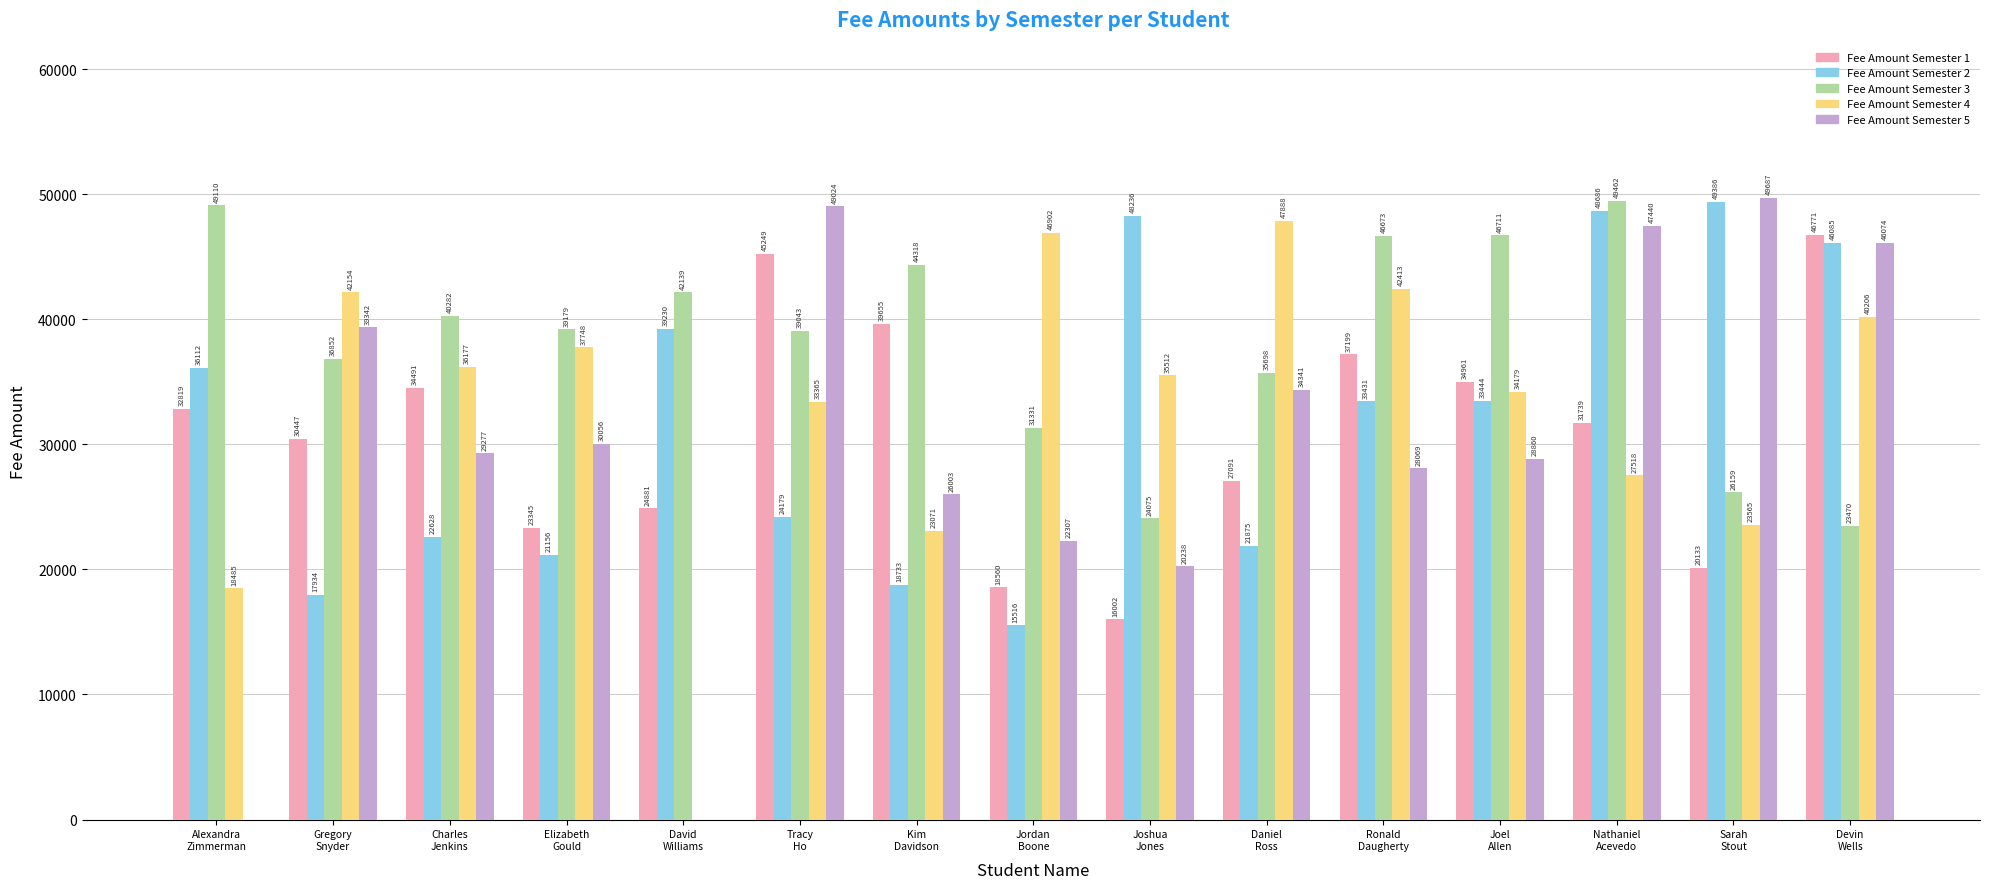

Reading left to right, transcribe all the data shown in this chart.

Fee Amount Semester 1: Alexandra
Zimmerman=32819	Gregory
Snyder=30447	Charles
Jenkins=34491	Elizabeth
Gould=23345	David
Williams=24881	Tracy
Ho=45249	Kim
Davidson=39655	Jordan
Boone=18560	Joshua
Jones=16002	Daniel
Ross=27091	Ronald
Daugherty=37199	Joel
Allen=34961	Nathaniel
Acevedo=31739	Sarah
Stout=20133	Devin
Wells=46771
Fee Amount Semester 2: Alexandra
Zimmerman=36112	Gregory
Snyder=17934	Charles
Jenkins=22628	Elizabeth
Gould=21156	David
Williams=39230	Tracy
Ho=24179	Kim
Davidson=18733	Jordan
Boone=15516	Joshua
Jones=48236	Daniel
Ross=21875	Ronald
Daugherty=33431	Joel
Allen=33444	Nathaniel
Acevedo=48686	Sarah
Stout=49386	Devin
Wells=46085
Fee Amount Semester 3: Alexandra
Zimmerman=49110	Gregory
Snyder=36852	Charles
Jenkins=40282	Elizabeth
Gould=39179	David
Williams=42139	Tracy
Ho=39043	Kim
Davidson=44318	Jordan
Boone=31331	Joshua
Jones=24075	Daniel
Ross=35698	Ronald
Daugherty=46673	Joel
Allen=46711	Nathaniel
Acevedo=49462	Sarah
Stout=26159	Devin
Wells=23470
Fee Amount Semester 4: Alexandra
Zimmerman=18485	Gregory
Snyder=42154	Charles
Jenkins=36177	Elizabeth
Gould=37748	David
Williams=0	Tracy
Ho=33365	Kim
Davidson=23071	Jordan
Boone=46902	Joshua
Jones=35512	Daniel
Ross=47888	Ronald
Daugherty=42413	Joel
Allen=34179	Nathaniel
Acevedo=27518	Sarah
Stout=23565	Devin
Wells=40206
Fee Amount Semester 5: Alexandra
Zimmerman=0	Gregory
Snyder=39342	Charles
Jenkins=29277	Elizabeth
Gould=30056	David
Williams=0	Tracy
Ho=49024	Kim
Davidson=26003	Jordan
Boone=22307	Joshua
Jones=20238	Daniel
Ross=34341	Ronald
Daugherty=28069	Joel
Allen=28860	Nathaniel
Acevedo=47440	Sarah
Stout=49687	Devin
Wells=46074